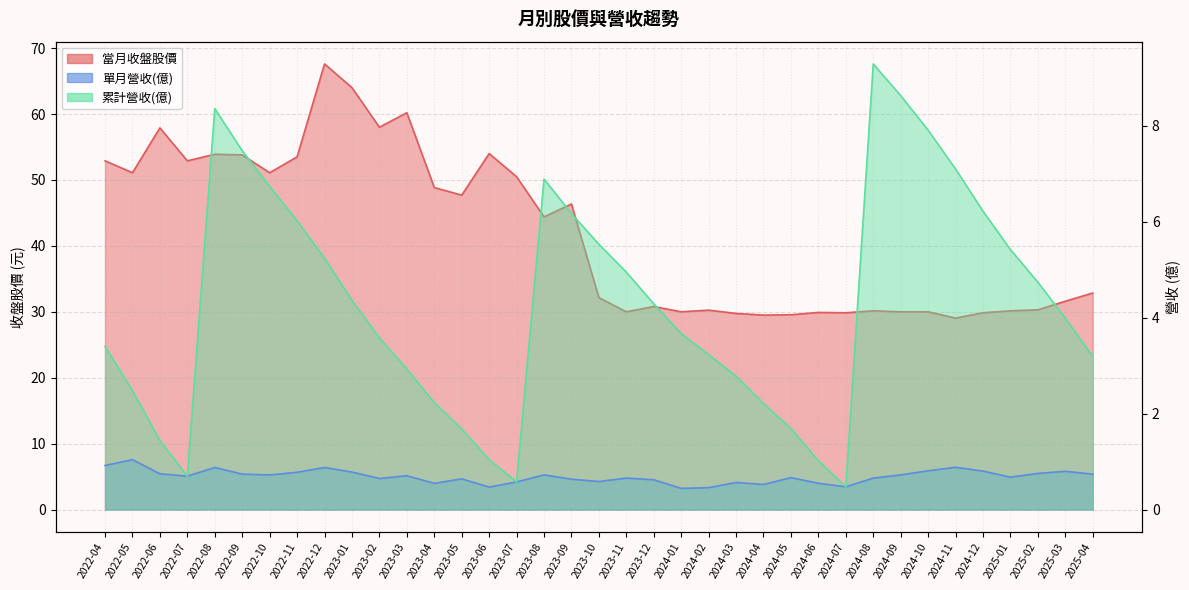

Where is the first local maximum for 單月營收(億)?

2022-05